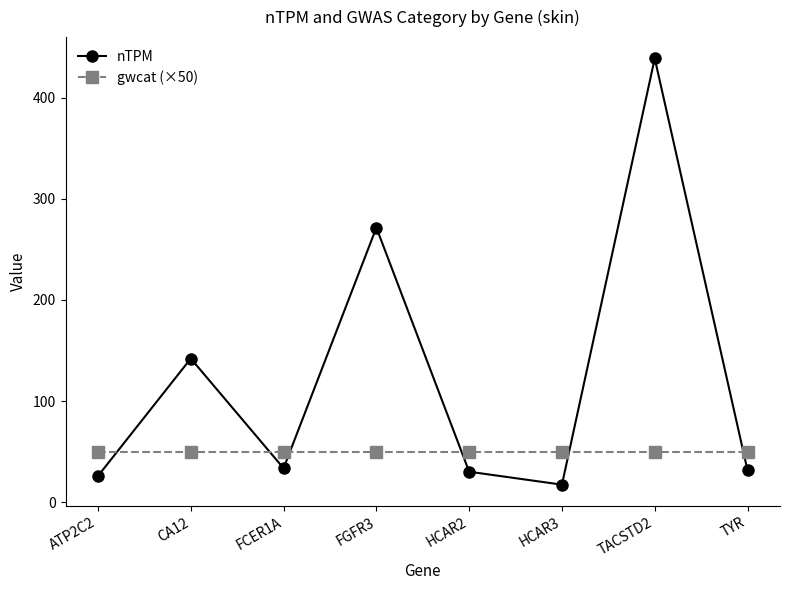

At how many categories does at least one series exceed 406?

1